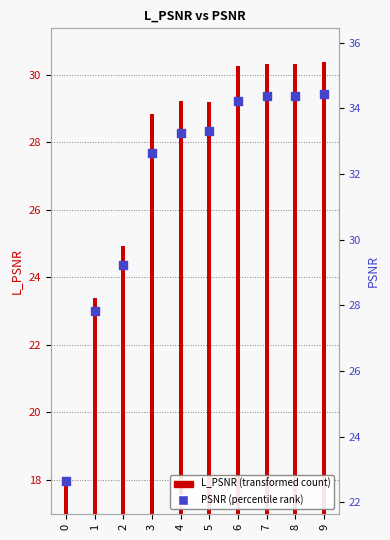

Which series contains the lowest Y value?

L_PSNR